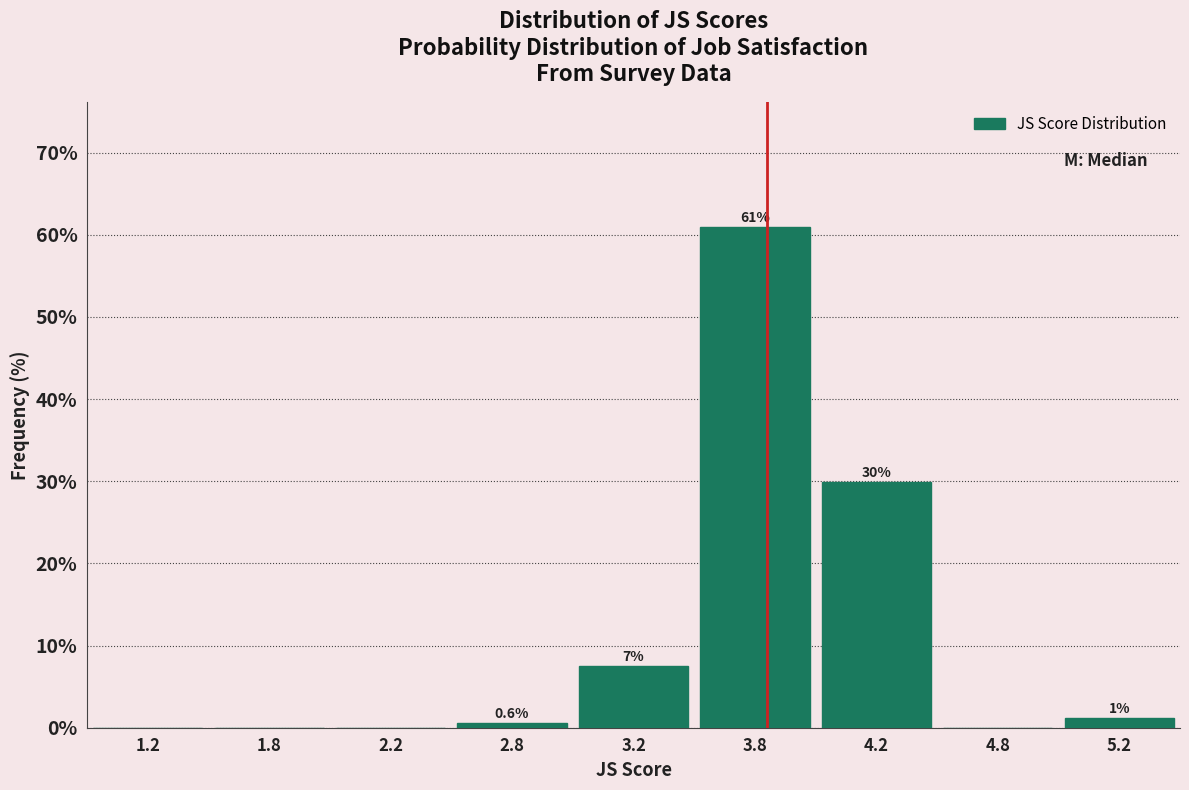

Is it true that the value at 2.2 is 0.0?

True